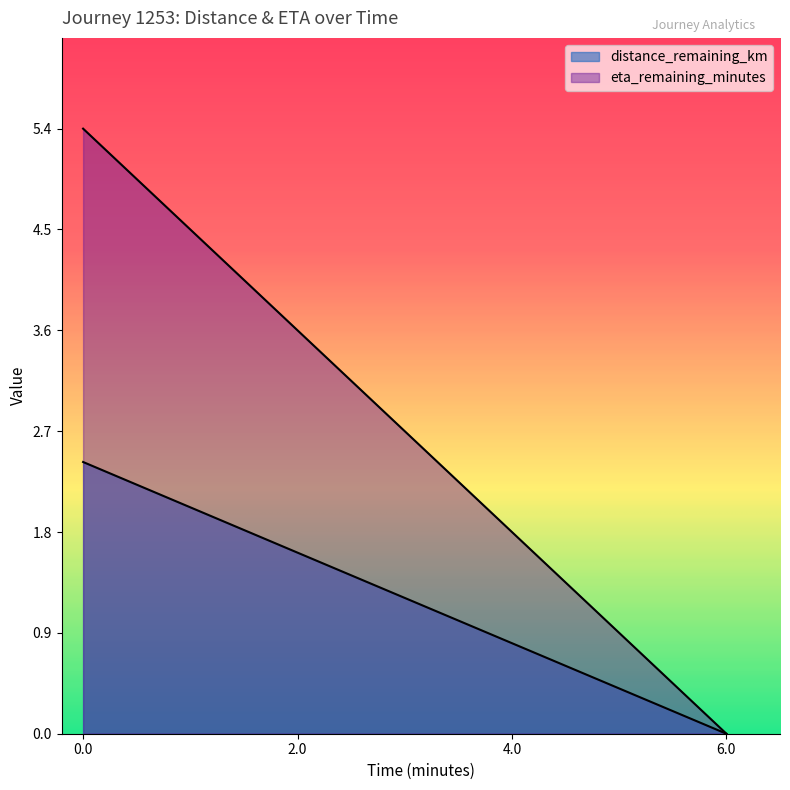

What is the spread (max minus min) of values at 2.0?

2.0